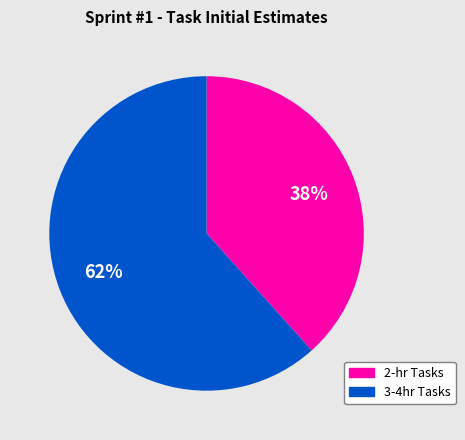

To the nearest percent, what is the average slice percentage?

50%